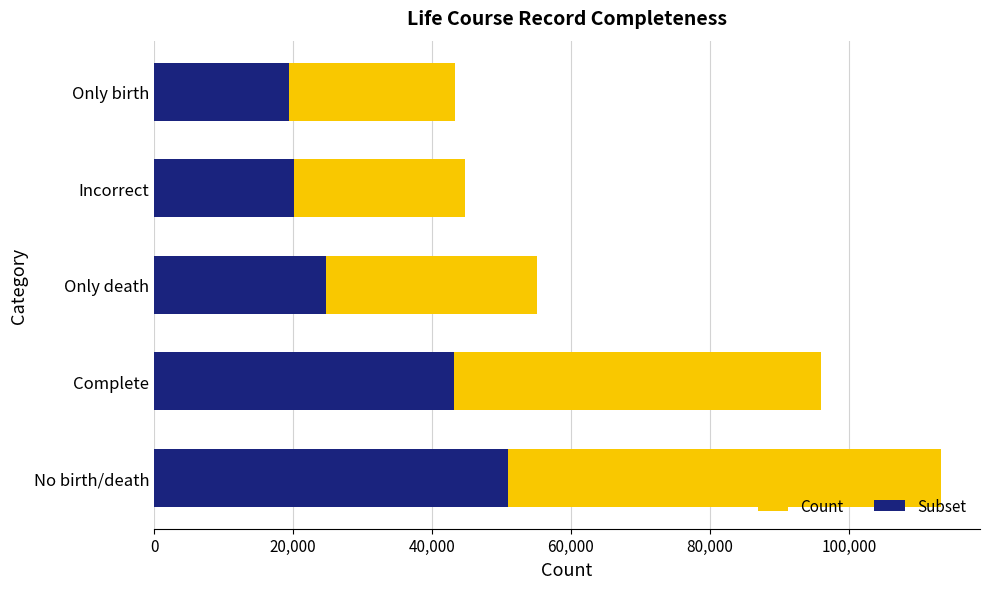

How many data points in Subset are above 24778?

3